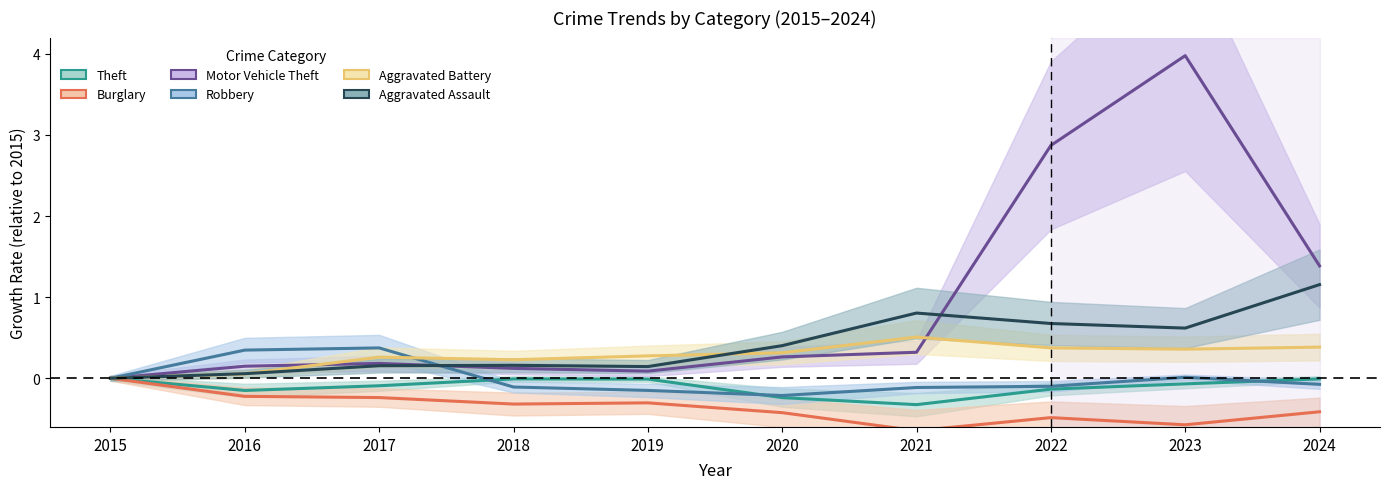

True or false: Aggravated Battery and Motor Vehicle Theft intersect in this chart.

True